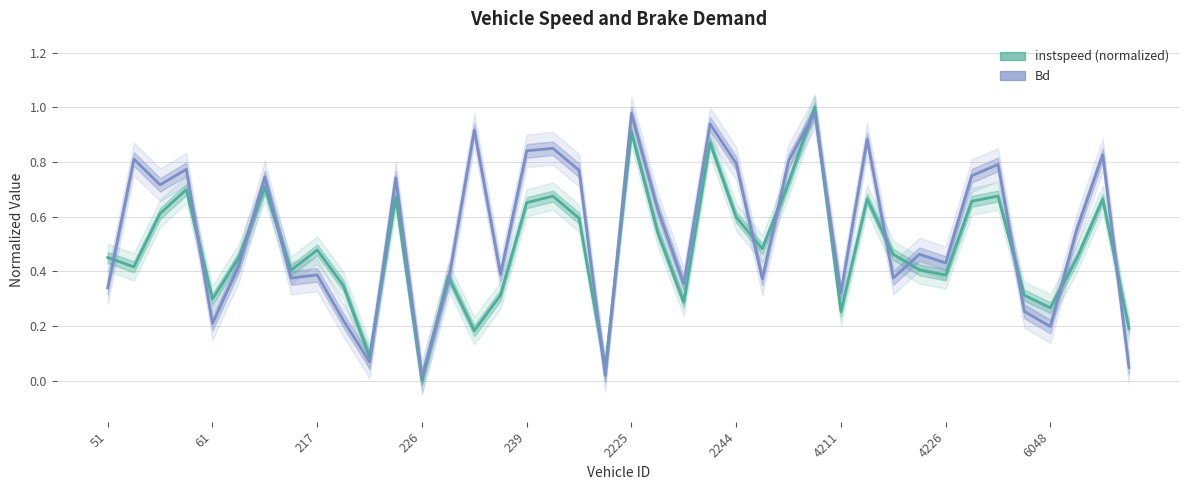

Is the value of Bd at 29 greater than the value of instspeed at 2244?

Yes